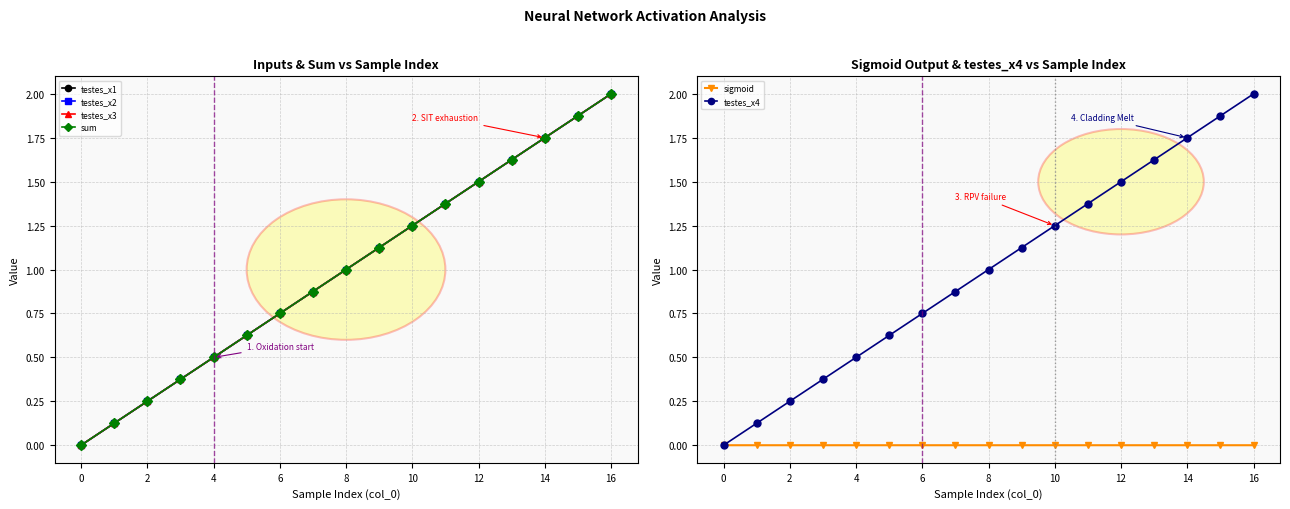

True or false: sigmoid has a value of 0.0 at 0.

True